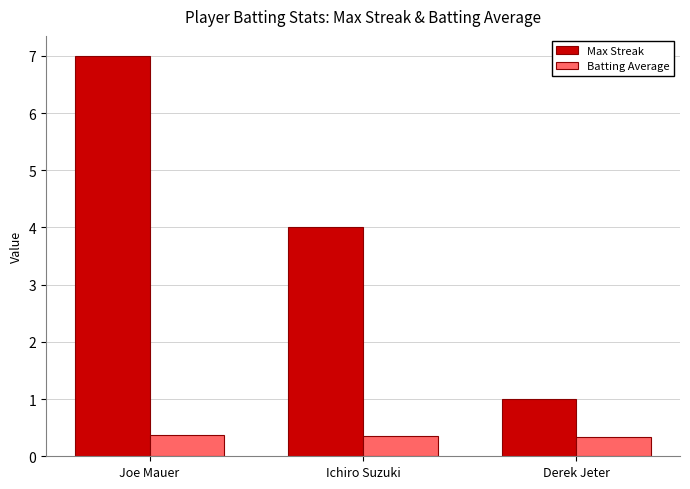

What is the difference between the highest and lowest values at Joe Mauer?

6.6